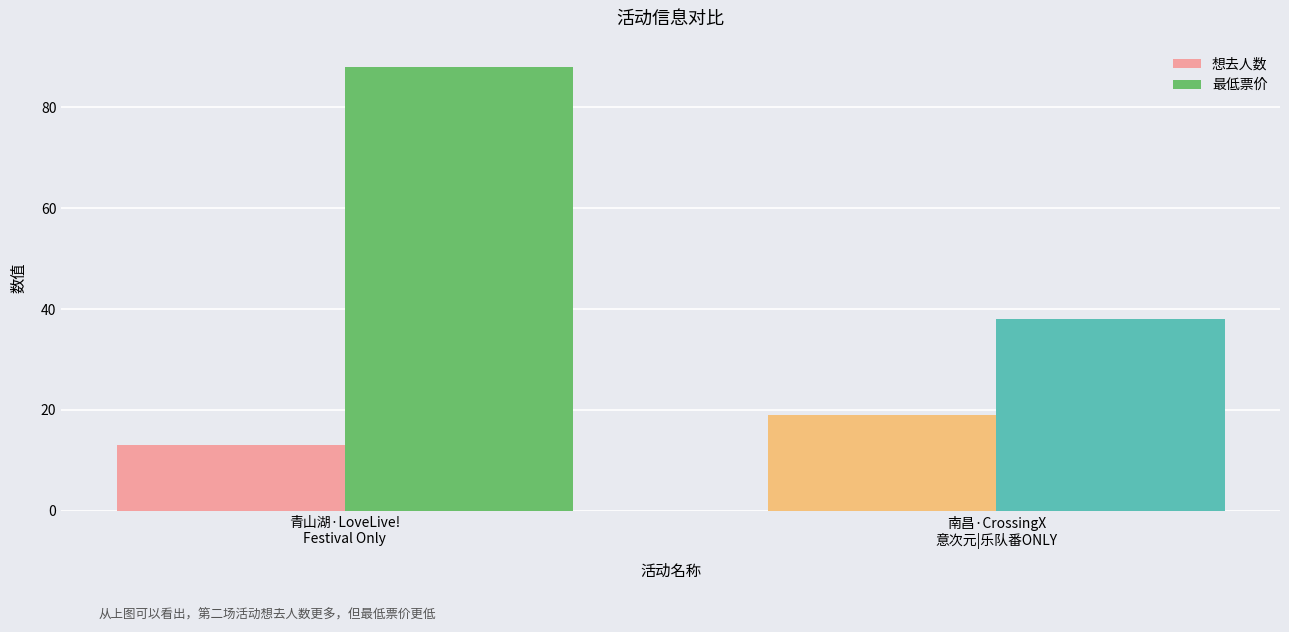

List the series in order of their overall mean, highest first.

最低票价, 想去人数